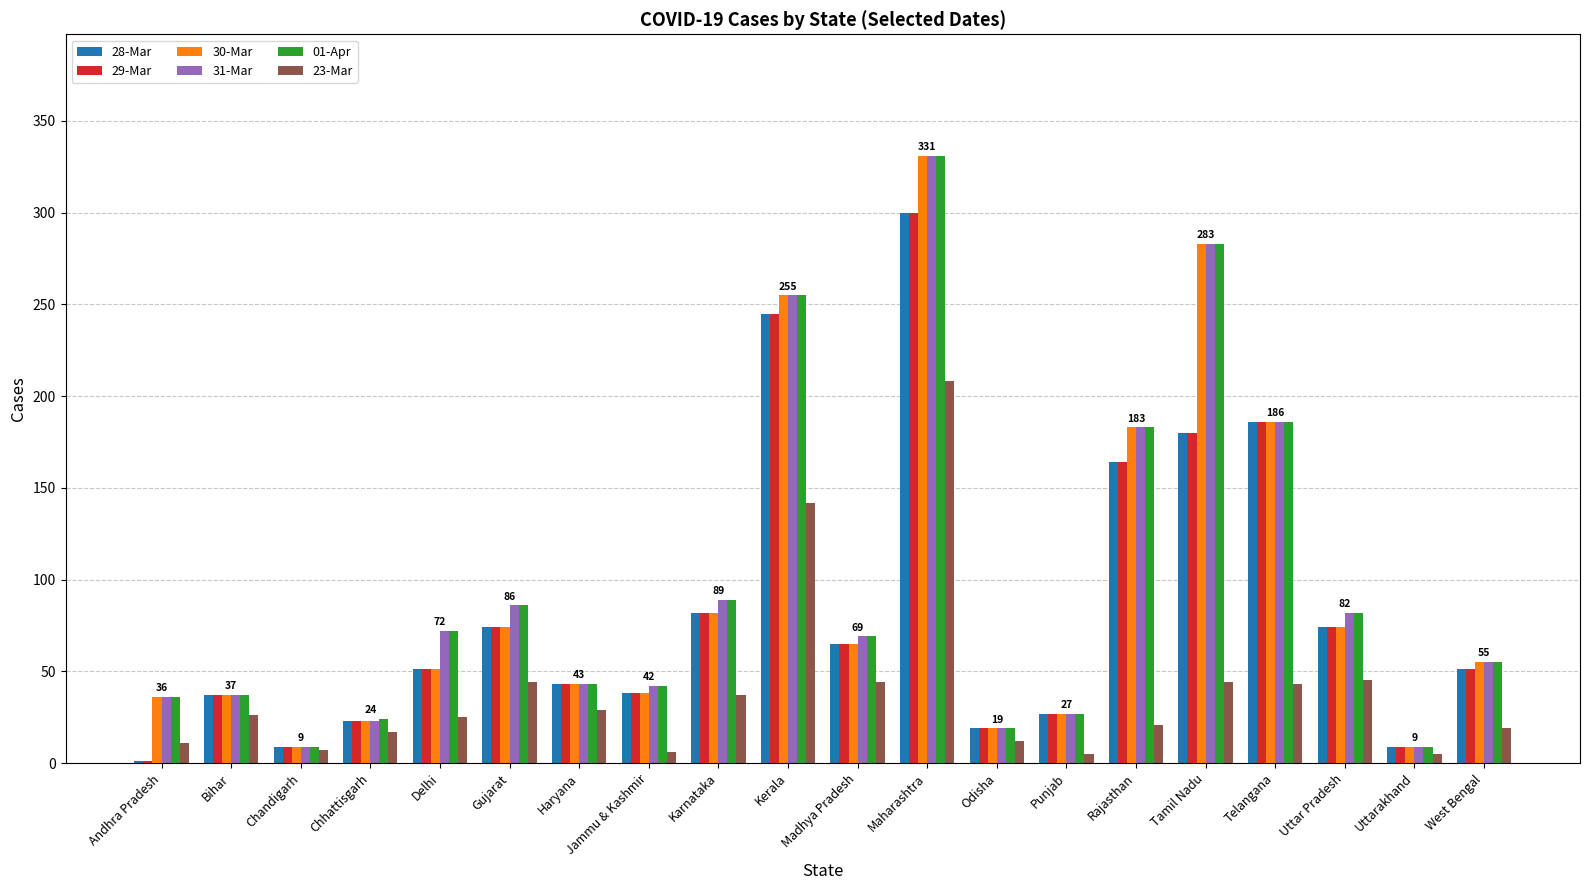

Does the chart contain stacked bars?

No